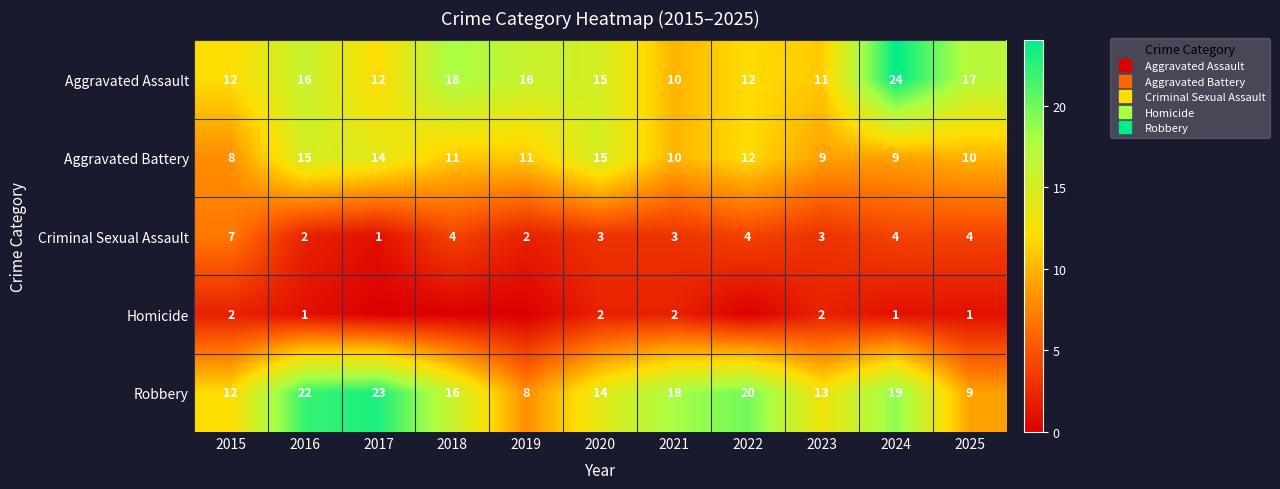

Count the number of categories in the chart.

11